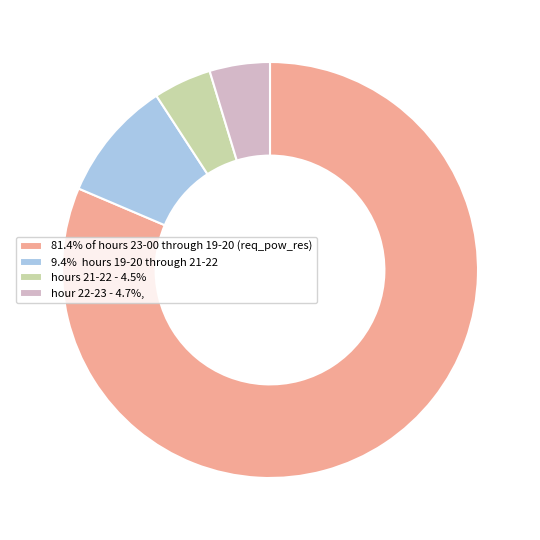

Is the sum of hour 22-23 - 4.7%, and 9.4% hours 19-20 through 21-22 greater than half?

No